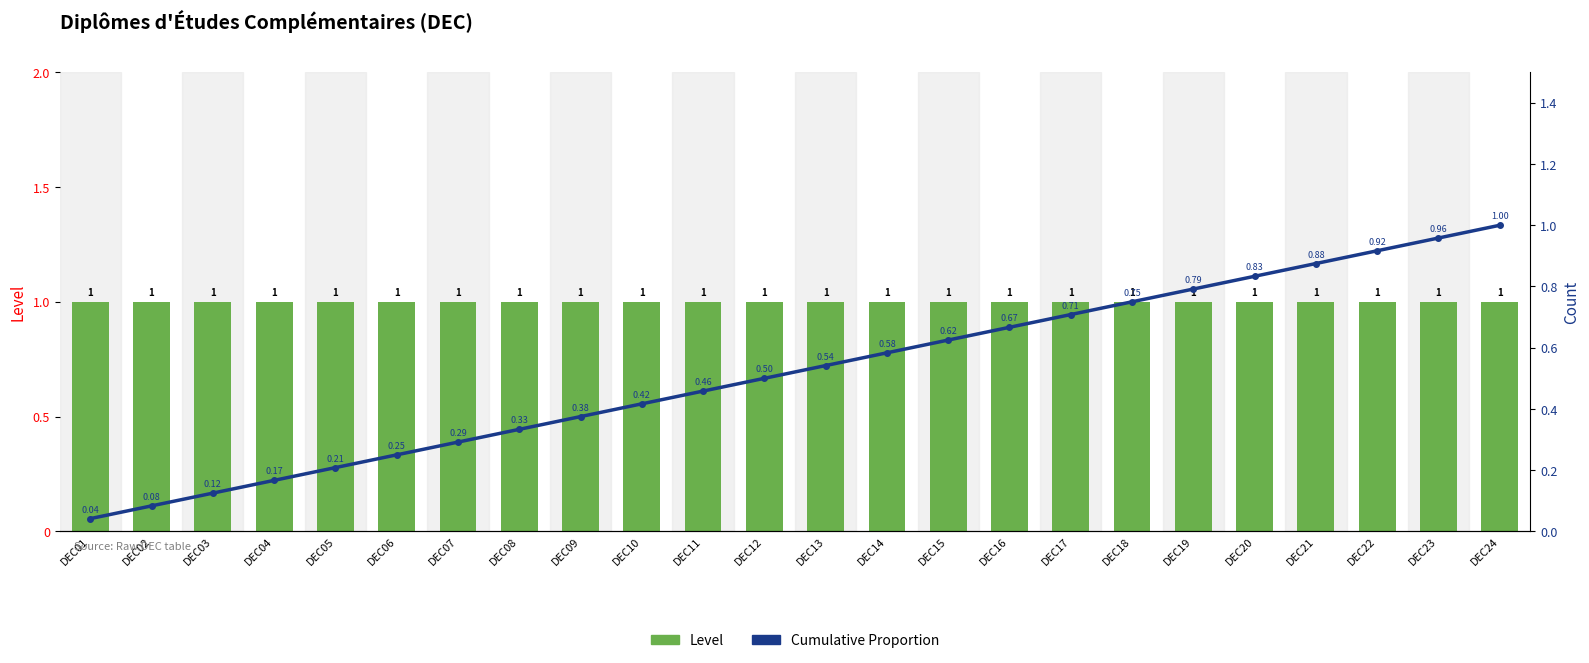

Which has a higher value, DEC06 or DEC14?

DEC06